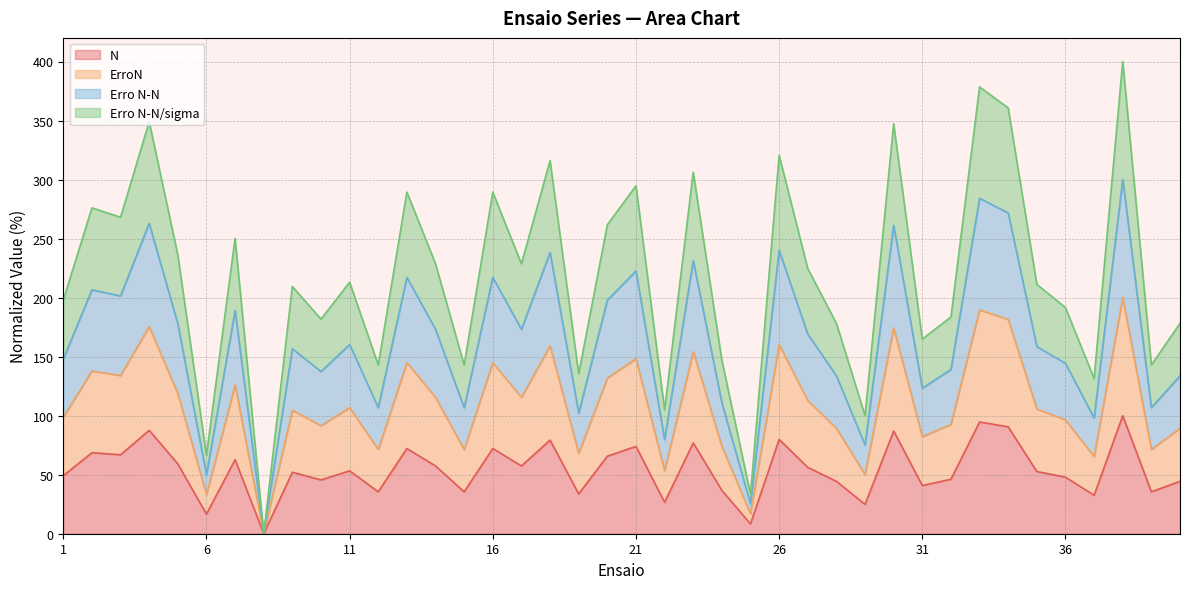

Between 11 and 33, which series saw the biggest shift?

Erro N-N/sigma